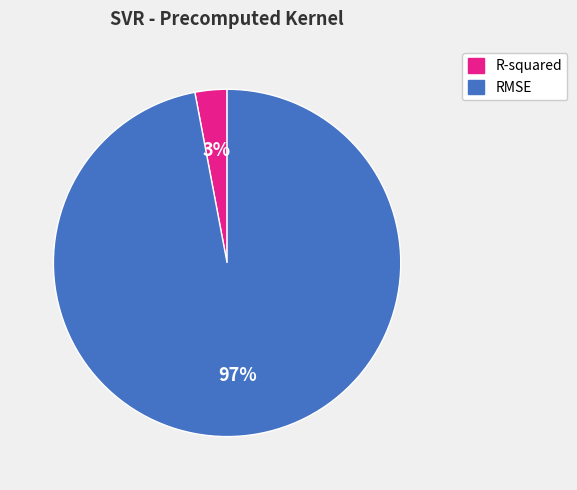

Is RMSE the majority of the pie?

Yes